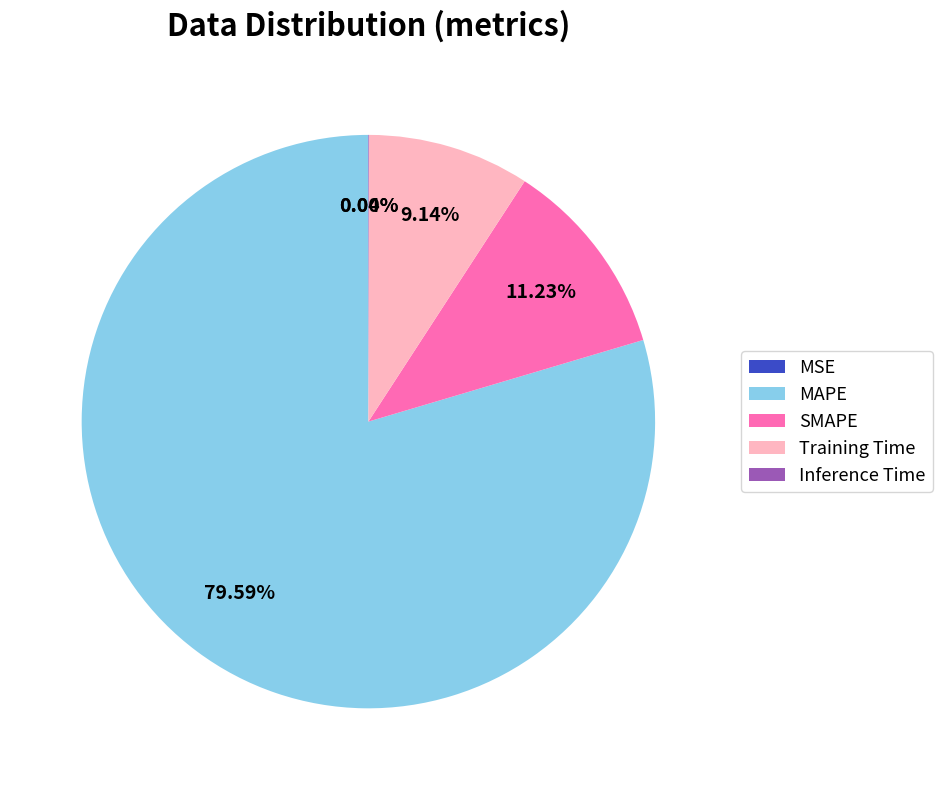

What is the ratio of the value at MAPE to the value at Training Time?

8.7